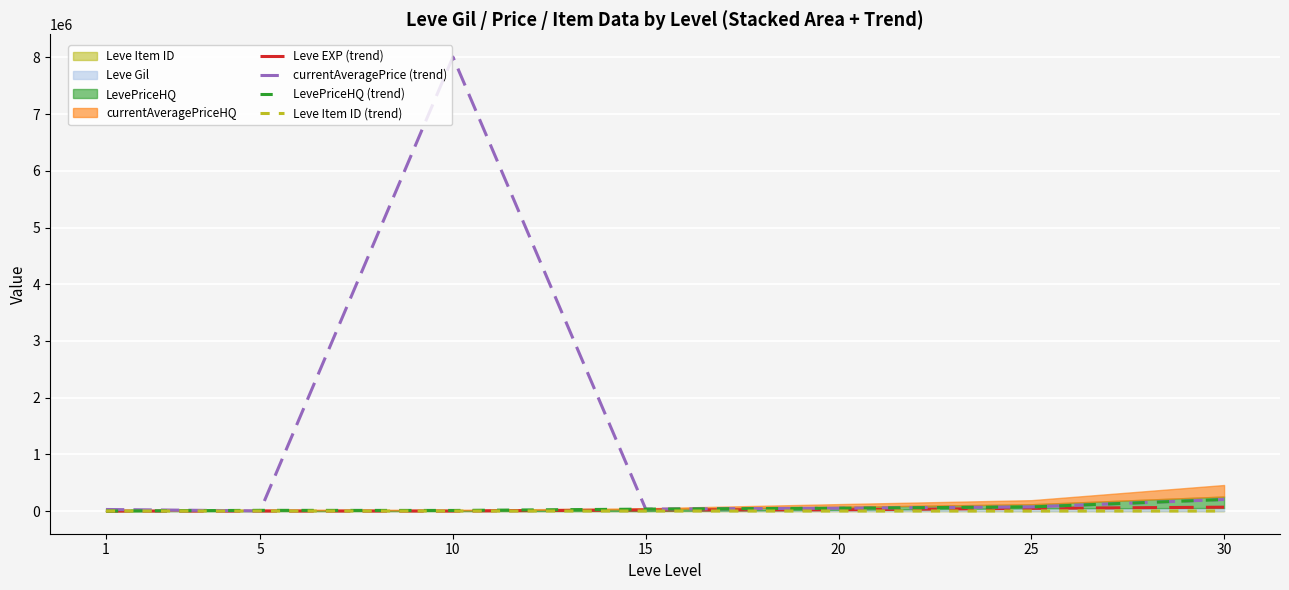

How many data points does each series have?

7